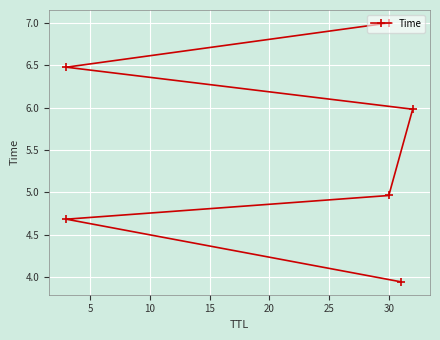

Is it true that the value at 5 is 2.4?

False